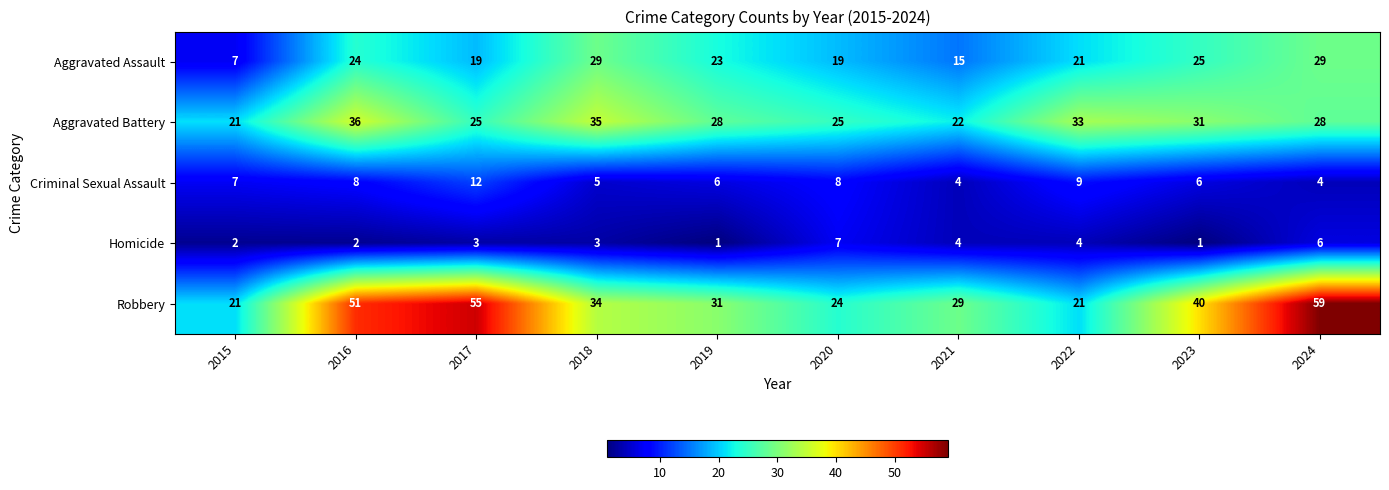

Which series changed the most between 2016 and 2020?

Robbery